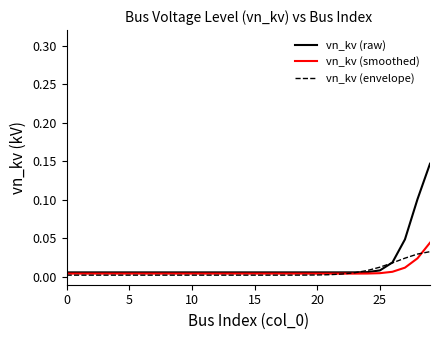

Which series has the largest range (max minus min)?

vn_kv (raw)